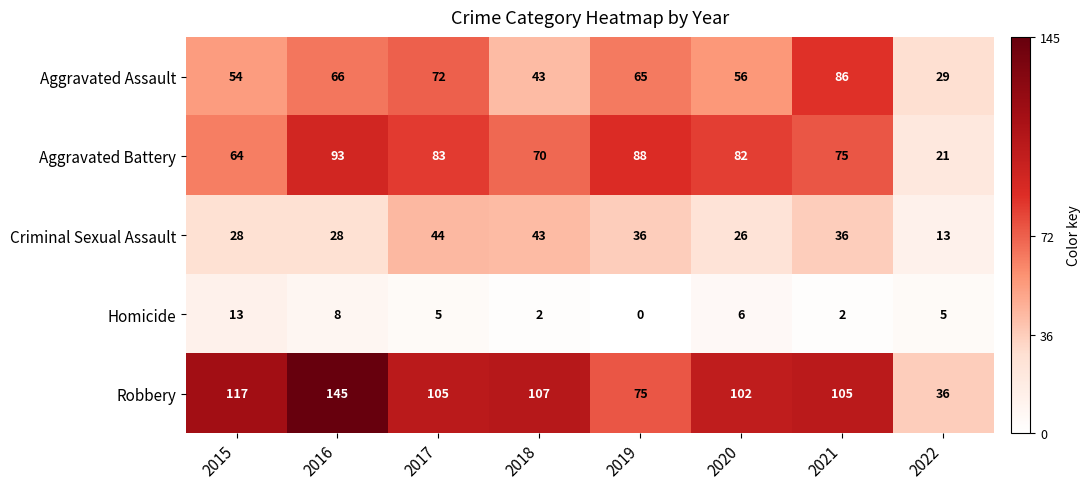

Which series has the largest range (max minus min)?

Robbery